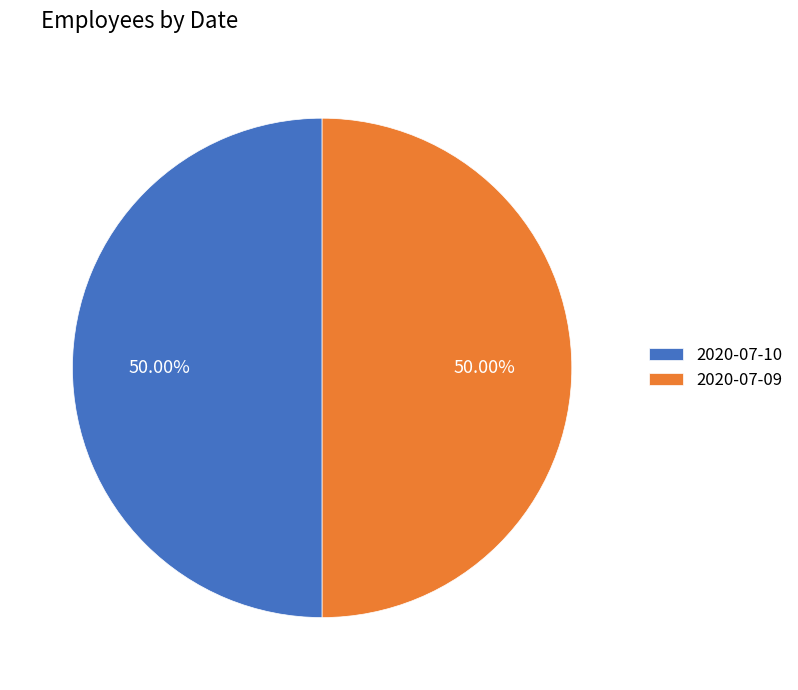

The 2020-07-10 slice represents 58% of the pie. True or false?

False